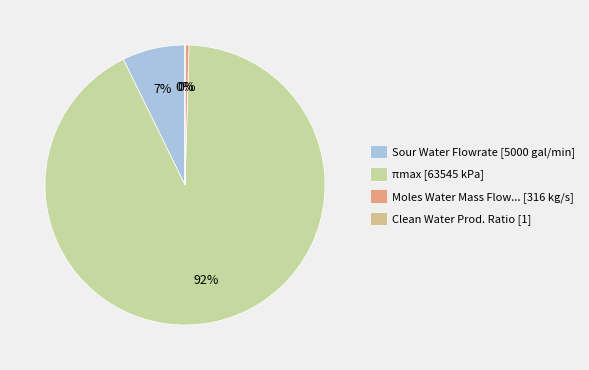

How many slices are in this pie chart?

4